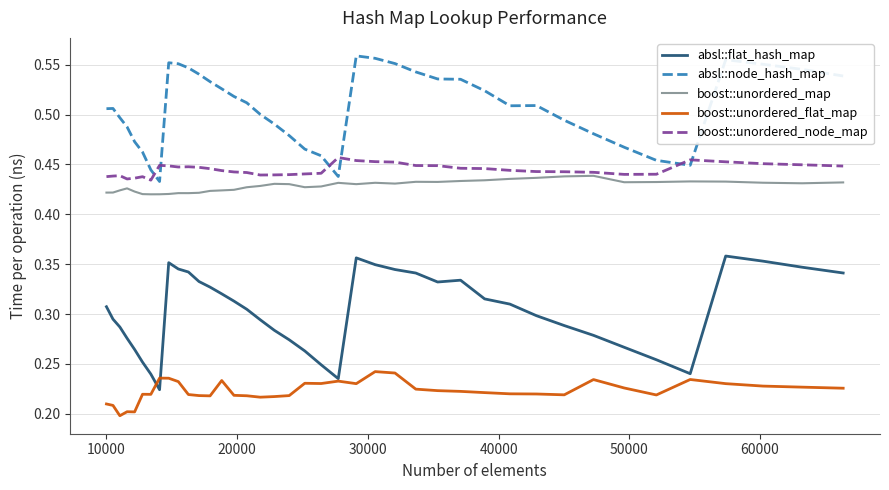

Which series has the largest total across all categories?

absl::node_hash_map